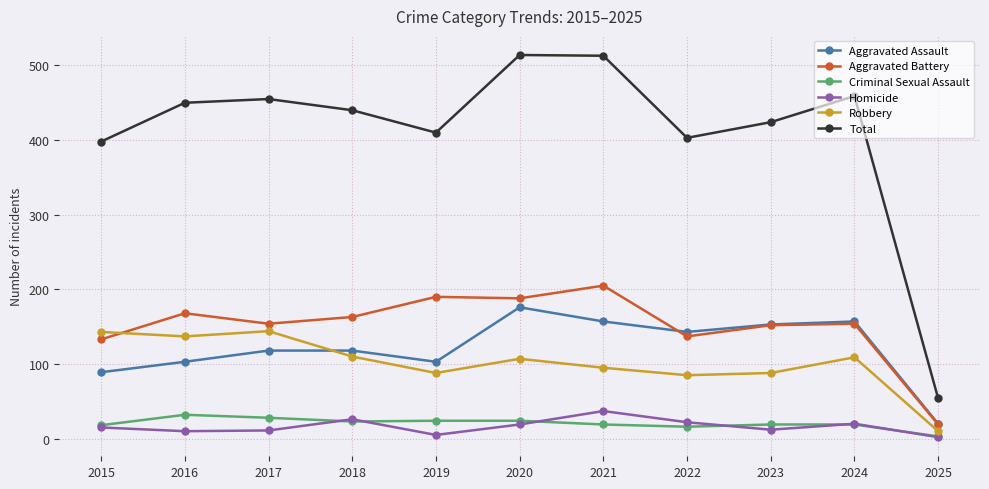

What is the difference between the second highest and minimum values in the Homicide series?

24